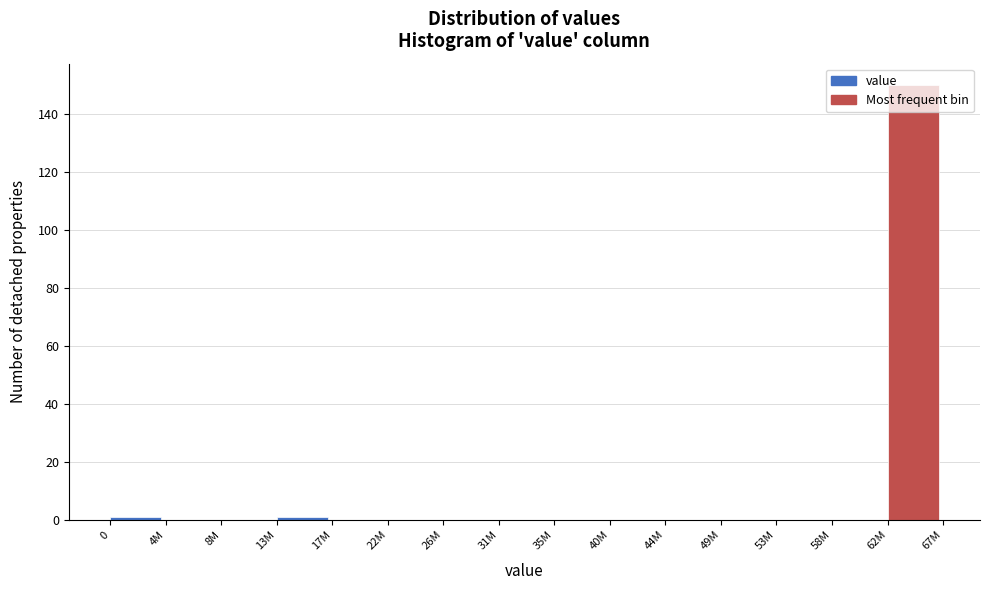

Which has a higher value, 62M or 31M?

62M